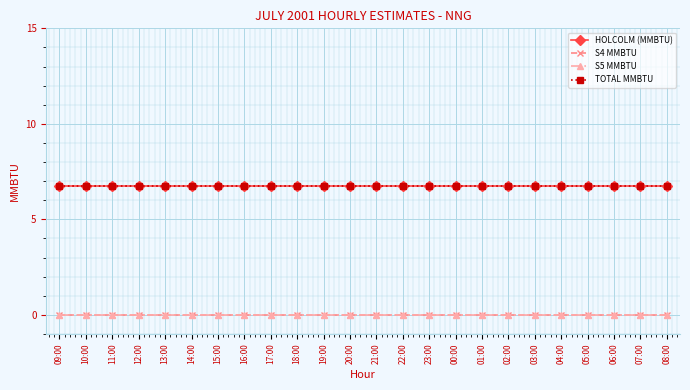

Is it true that S5 MMBTU equals 0.0 at 17:00?

True